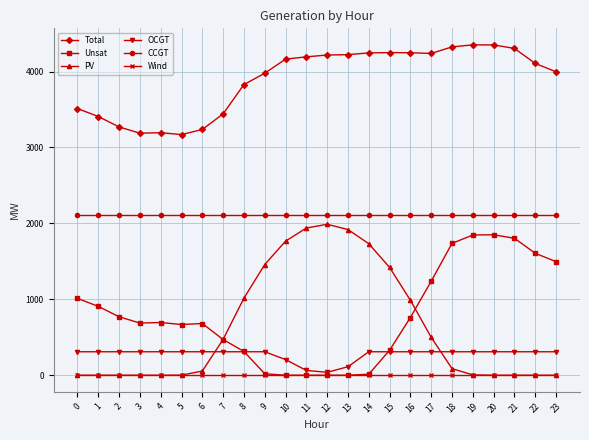

The value of Total at 3 is 3188. True or false?

True